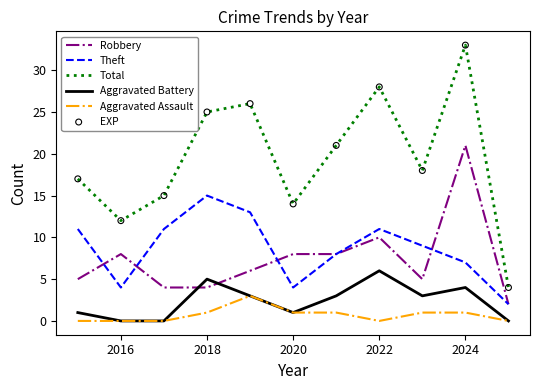

Which series has the largest range (max minus min)?

Total